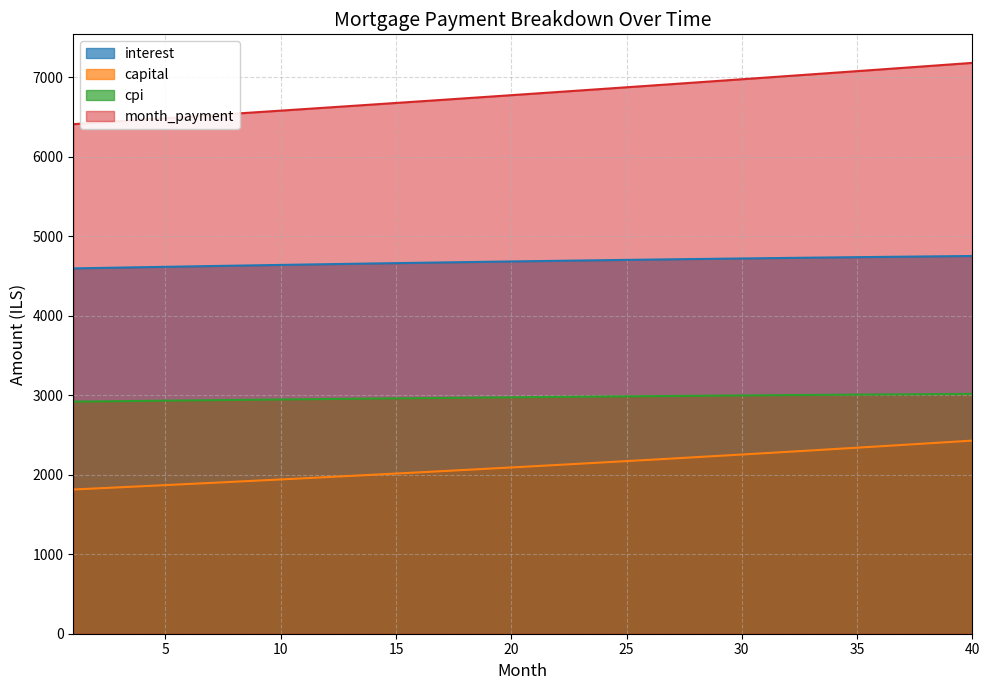

What is the difference between the maximum and second lowest values in the capital series?

601.6